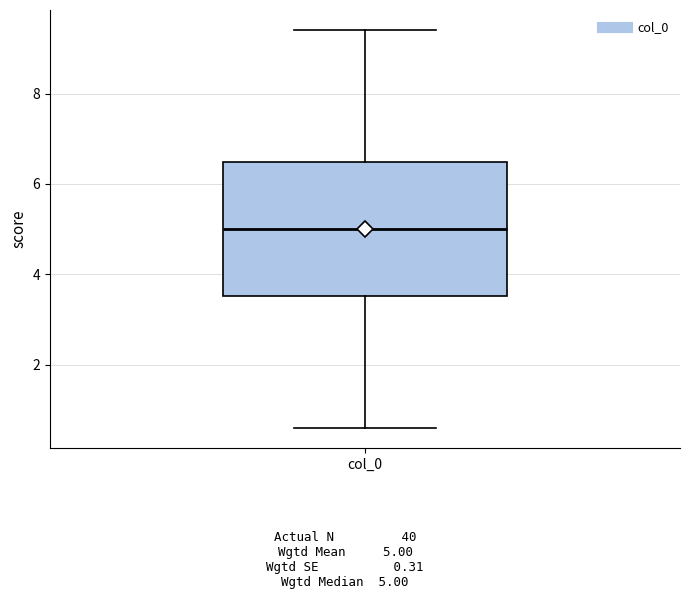

Transcribe this box plot: give where the median line is, the range the box spans, and where the two whiskers end, as read against the y-axis. The values are not printed on the chart, so give them approximately, as read against the axis.

median 5.0, box 3.6 to 6.4, whiskers 0.6 to 9.4